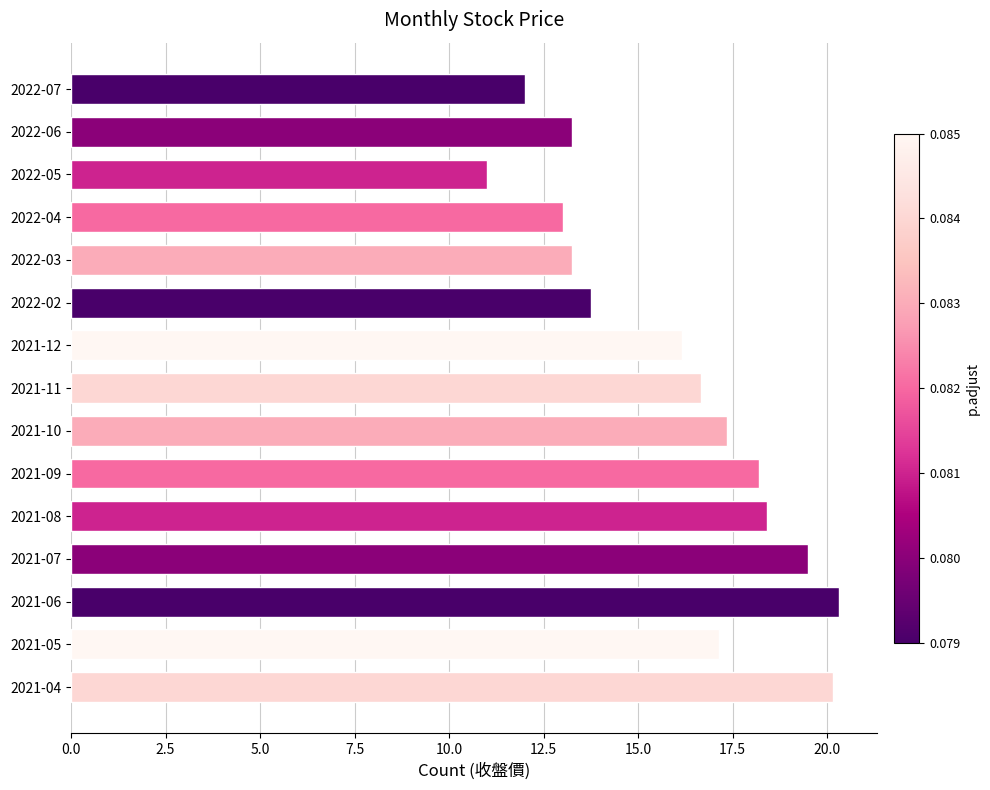

Approximately how many times larger is the value at 2022-03 compared to 2021-10?

0.8